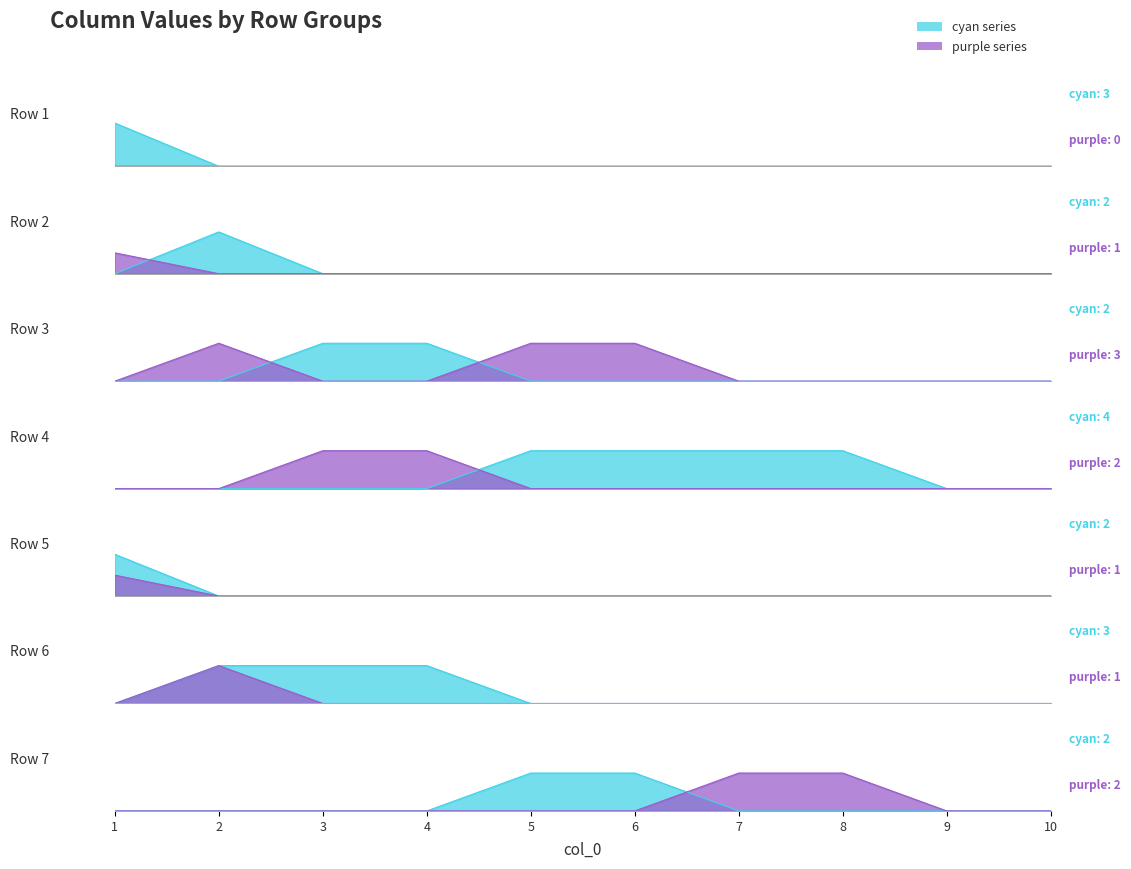

True or false: col_5 and col_7 intersect in this chart.

True